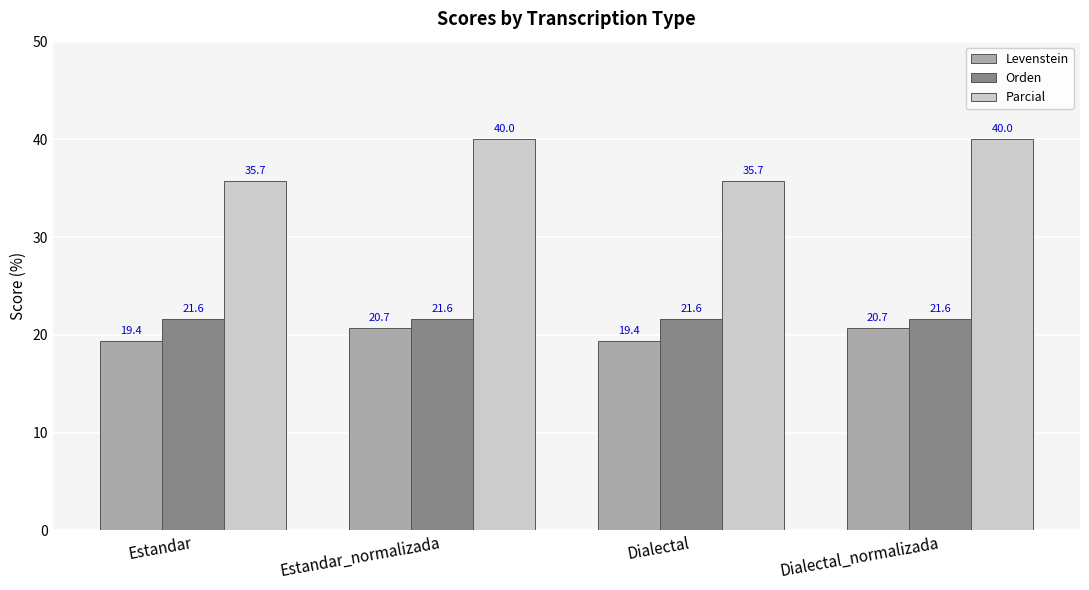

Is the value of Levenstein at Estandar_normalizada greater than the value of Orden at Estandar_normalizada?

No